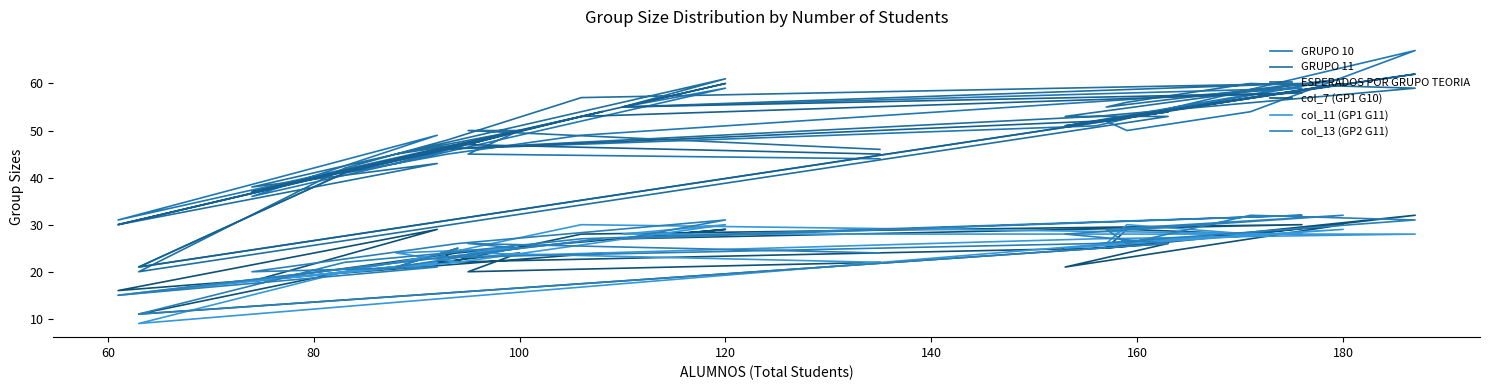

What is the lowest value of the col_11 (GP1 G11) series?

9